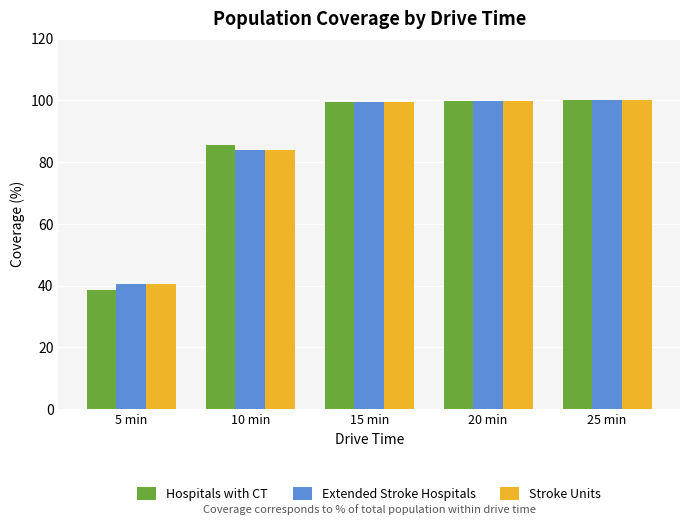

At how many categories does at least one series exceed 99?

3